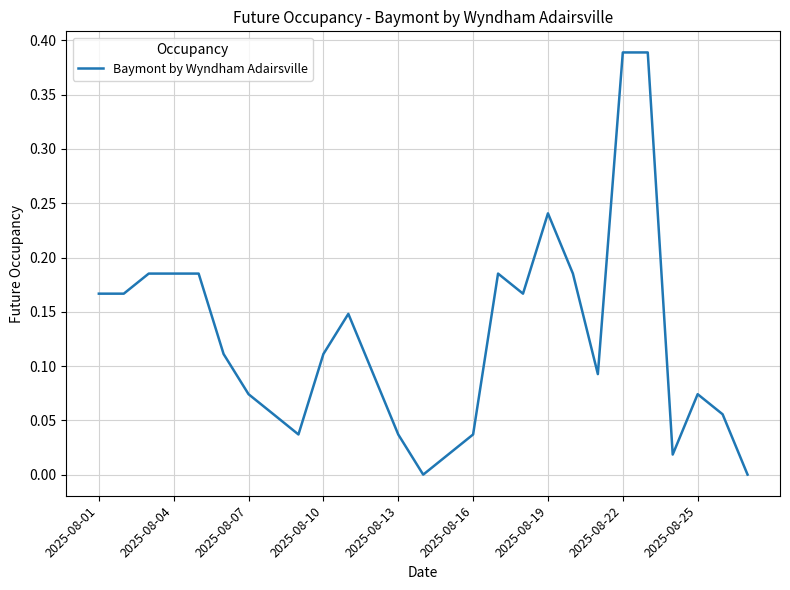

Is this an area chart (filled region under the line)?

No